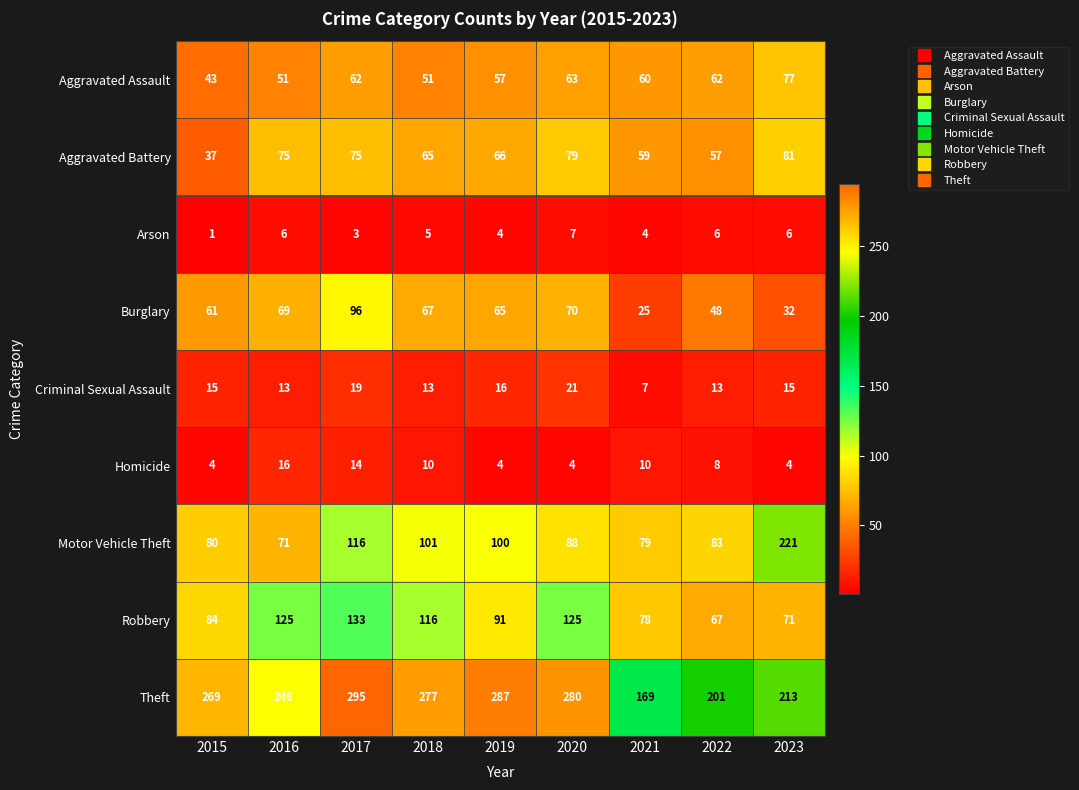

What is the difference between the maximum and minimum values in the Theft series?

126